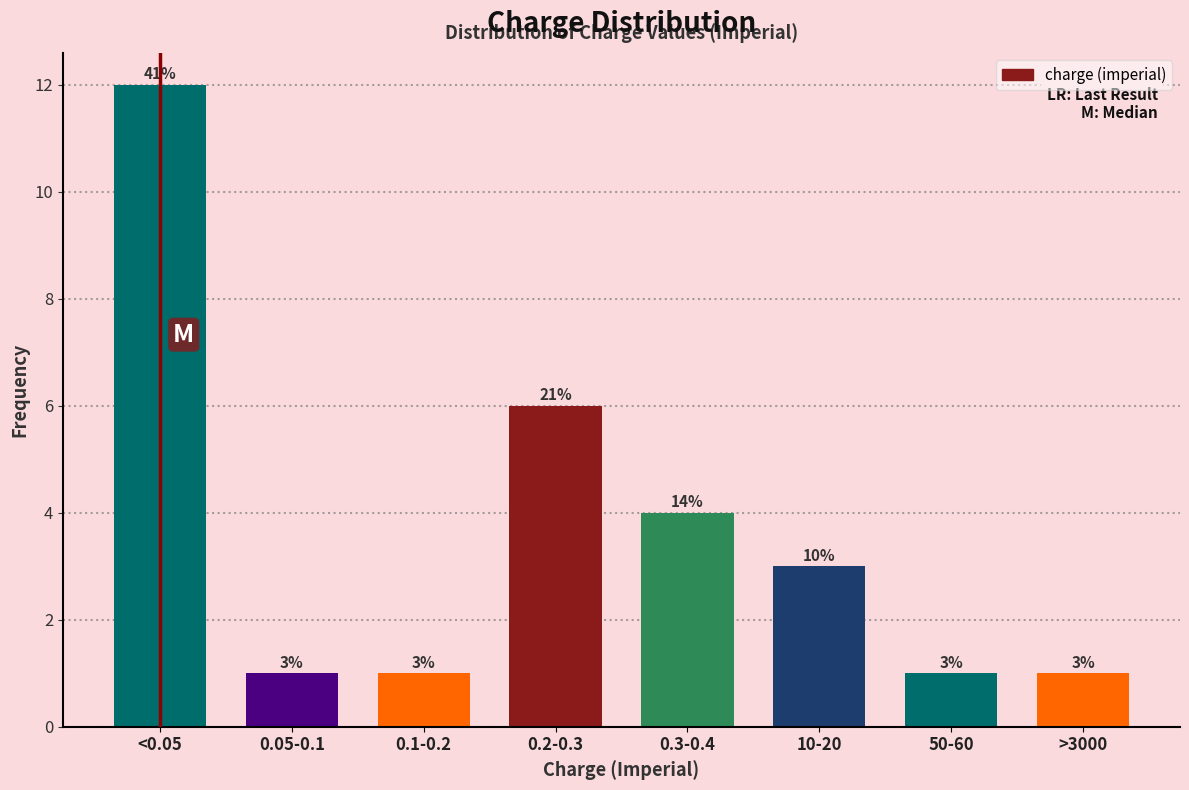

Reading left to right, list all the values displayed in this chart.

<0.05=12	0.05-0.1=1	0.1-0.2=1	0.2-0.3=6	0.3-0.4=4	10-20=3	50-60=1	>3000=1